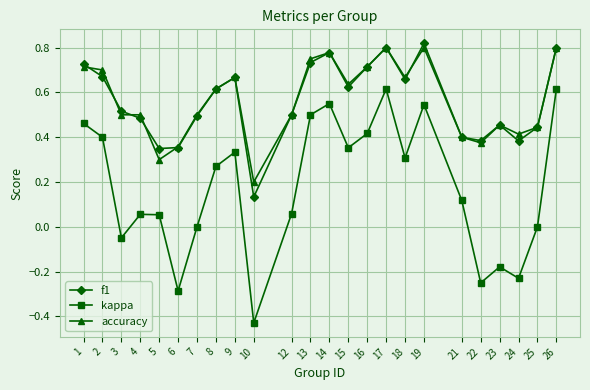

Which category has the lowest value in the f1 series?

10